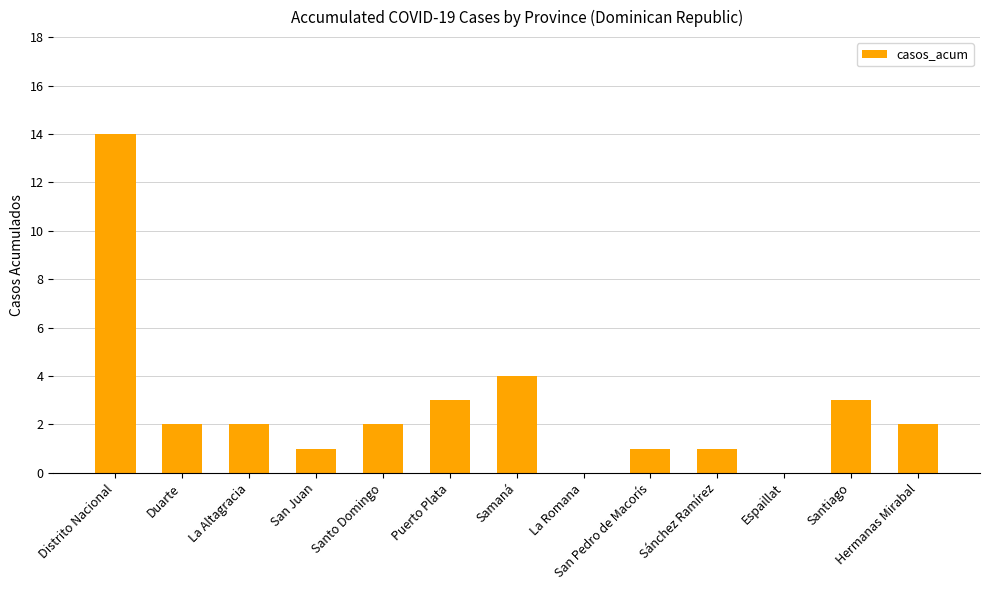

Which category has the highest value across all series?

Distrito Nacional